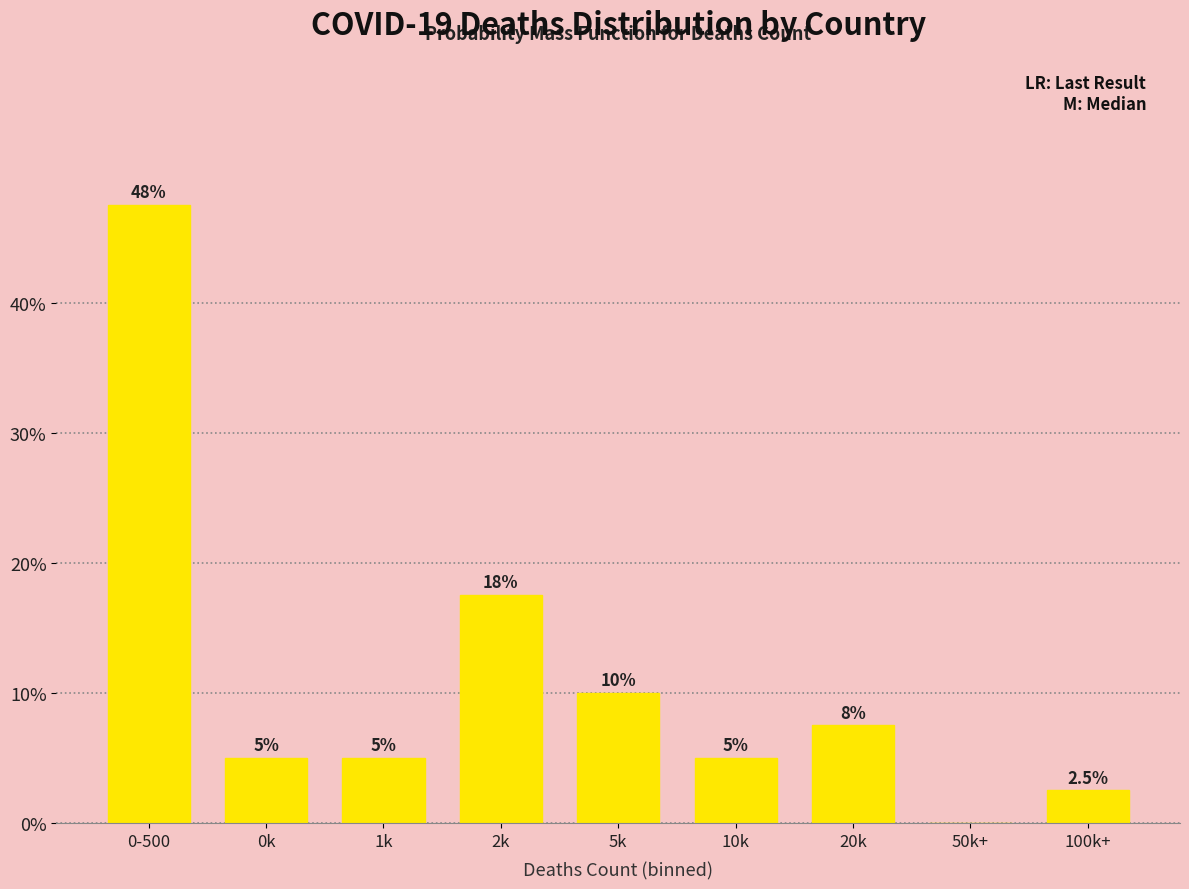

Reading left to right, extract all data points from this chart.

0-500=47.5	0k=5.0	1k=5.0	2k=17.5	5k=10.0	10k=5.0	20k=7.5	50k+=0.0	100k+=2.5